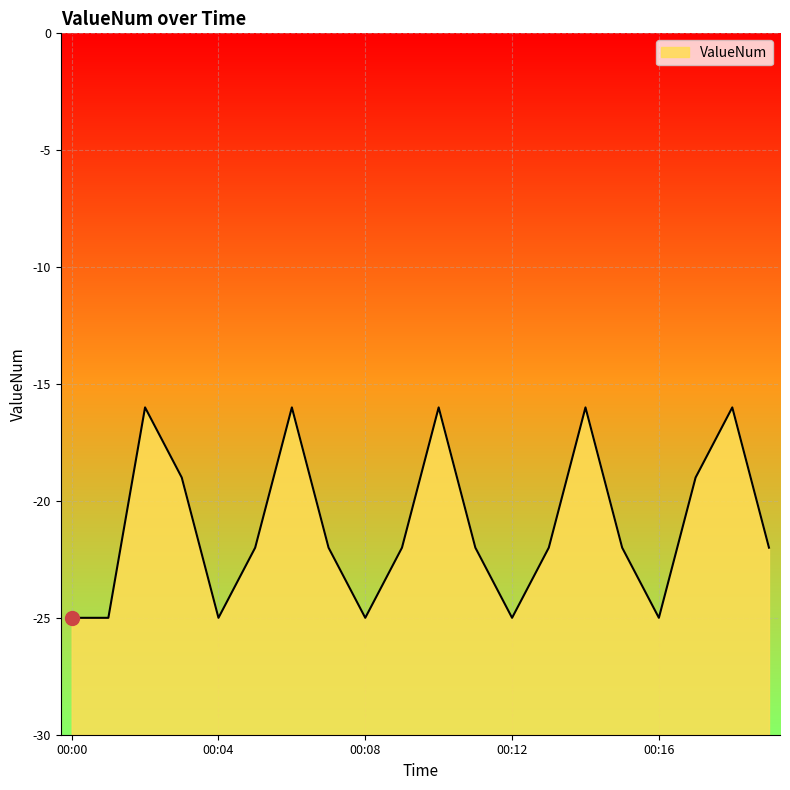

What is the sum of the values at 00:07 and 00:12?

-47